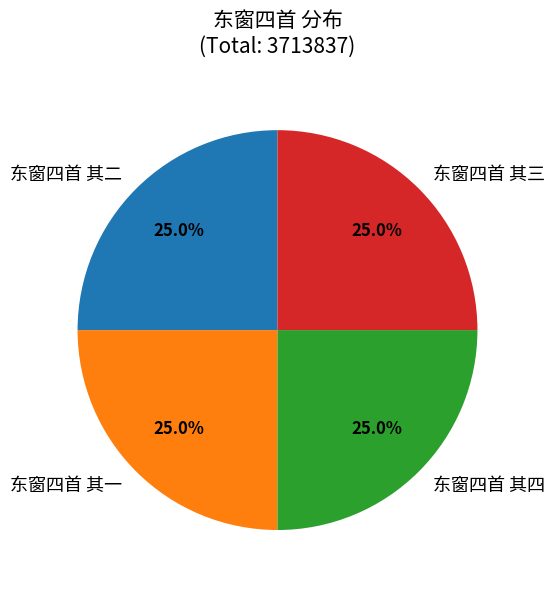

What is the ratio of the value at 东窗四首 其一 to the value at 东窗四首 其三?

1.0